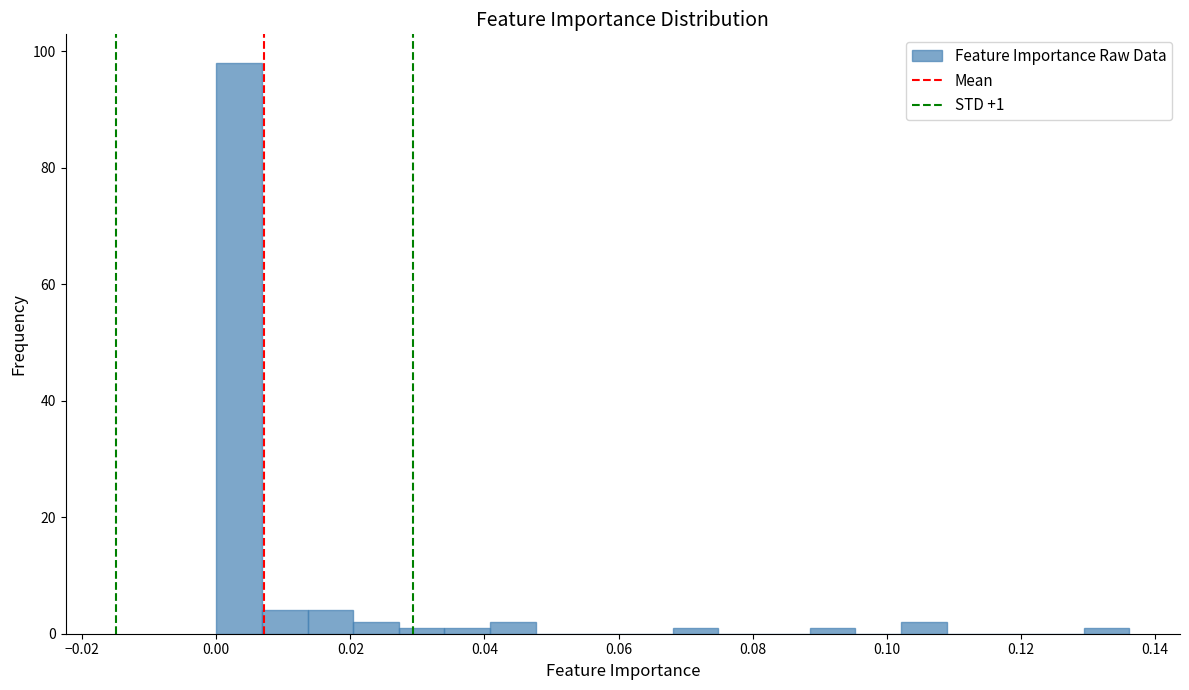

Around what value on the x-axis is the tallest bar? Give the approximate position of its centre, as read against the axis.

0.004